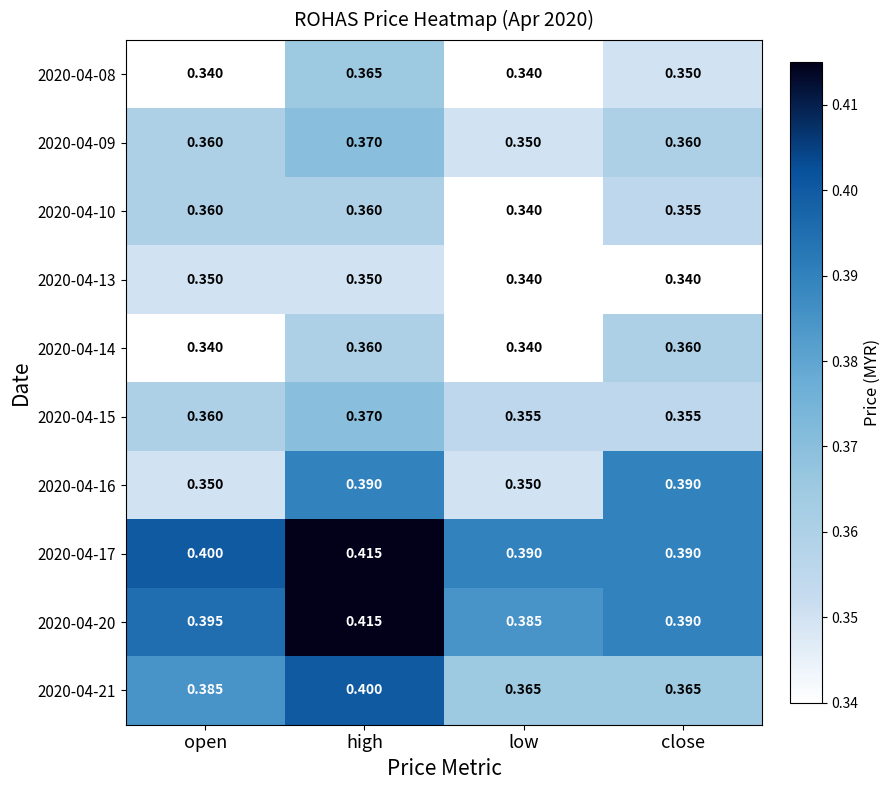

What is the total value across all series at open?

3.6